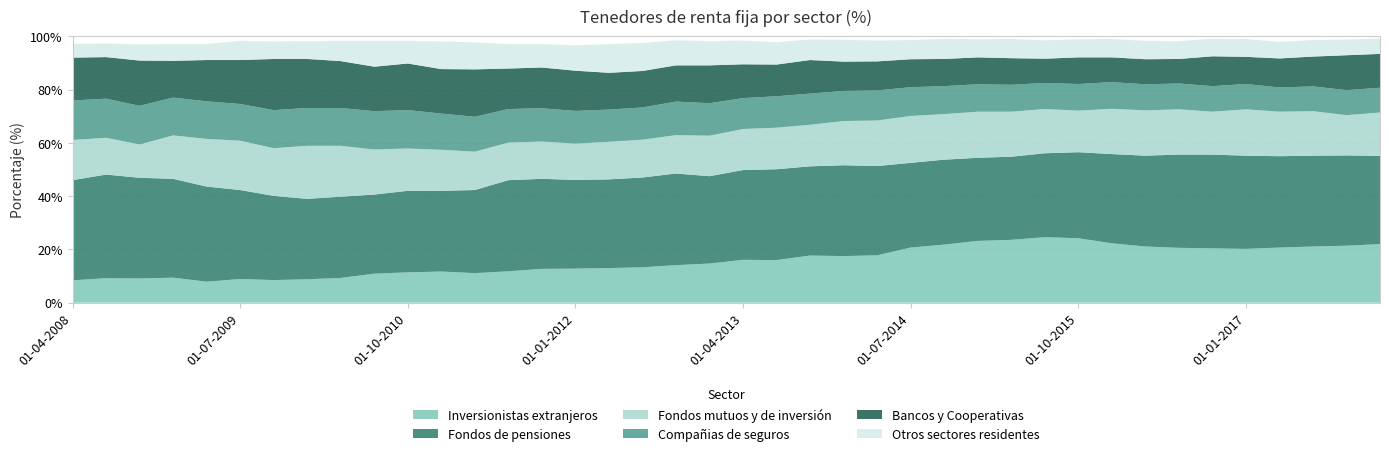

Reading left to right, extract all data points from this chart.

Inversionistas extranjeros: 8.4	9.2	9.1	9.4	7.9	8.9	8.5	8.8	9.3	10.9	11.4	11.7	11.1	11.8	12.7	12.8	13.0	13.3	14.1	14.7	16.1	16.0	17.7	17.5	17.8	20.7	21.8	23.2	23.6	24.6	24.2	22.3	21.1	20.6	20.4	20.2	20.7	21.1	21.4	22.0
Fondos de pensiones: 37.6	38.9	37.8	37.1	35.7	33.4	31.6	30.2	30.5	29.7	30.6	30.3	31.2	34.2	33.8	33.3	33.3	33.7	34.4	32.8	33.7	34.1	33.5	34.1	33.5	31.8	31.9	31.2	31.2	31.5	32.3	33.5	34.1	35.0	35.2	35.0	34.3	34.1	33.9	33.1
Fondos mutuos y de inversión: 15.1	13.8	12.5	16.3	17.9	18.5	17.9	19.9	19.1	16.9	15.9	15.4	14.4	14.1	14.0	13.6	14.1	14.2	14.4	15.2	15.4	15.6	15.6	16.6	17.1	17.6	17.1	17.3	16.9	16.6	15.6	17.0	17.0	17.0	16.1	17.4	16.7	16.7	15.1	16.3
Compañias de seguros: 14.8	14.7	14.5	14.2	14.1	13.8	14.3	14.2	14.2	14.4	14.4	13.6	13.1	12.6	12.5	12.3	12.1	12.1	12.6	12.2	11.6	11.8	11.7	11.3	11.3	10.8	10.5	10.3	10.1	9.8	10.0	10.0	9.8	9.7	9.6	9.5	9.1	9.3	9.4	9.3
Bancos y Cooperativas: 16.1	15.6	17.0	13.8	15.5	16.5	19.2	18.4	17.6	16.7	17.5	16.7	17.8	15.2	15.3	15.1	13.8	13.7	13.6	14.2	12.7	11.9	12.6	11.0	10.9	10.5	10.2	10.1	10.0	9.1	10.0	9.3	9.4	9.2	11.2	10.2	10.9	11.2	13.1	12.7
Otros sectores residentes: 5.2	5.1	6.1	6.3	6.0	7.2	6.6	6.7	7.6	9.7	8.5	10.4	10.1	9.2	8.8	9.5	10.8	10.5	9.4	9.1	8.9	8.4	7.7	8.2	7.8	7.2	7.6	6.8	7.2	6.9	6.8	6.9	6.9	6.7	6.6	6.7	6.2	6.2	5.9	5.8